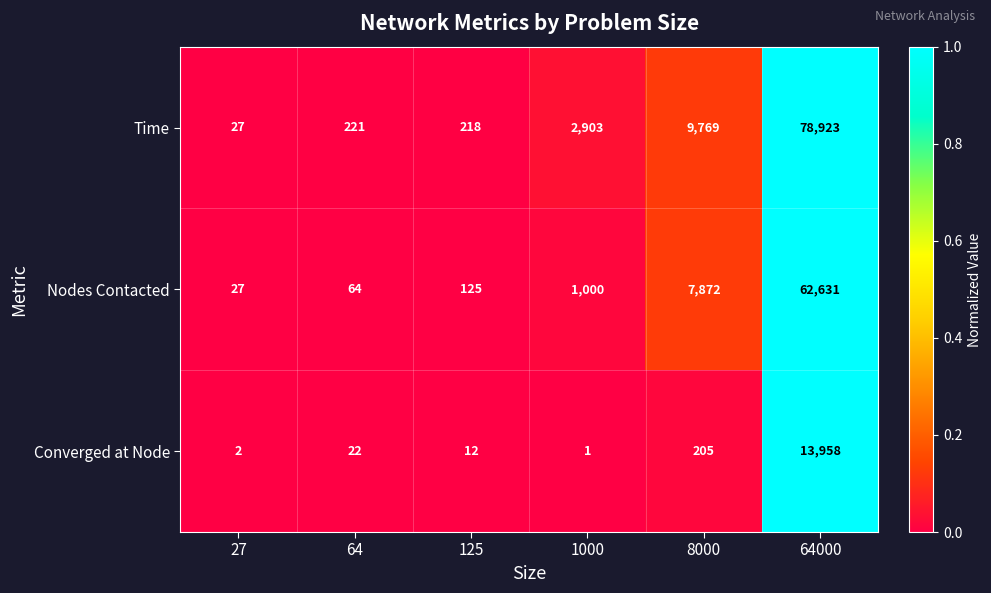

Rank the series by their maximum value, from highest to lowest.

Time, Nodes Contacted, Converged at Node